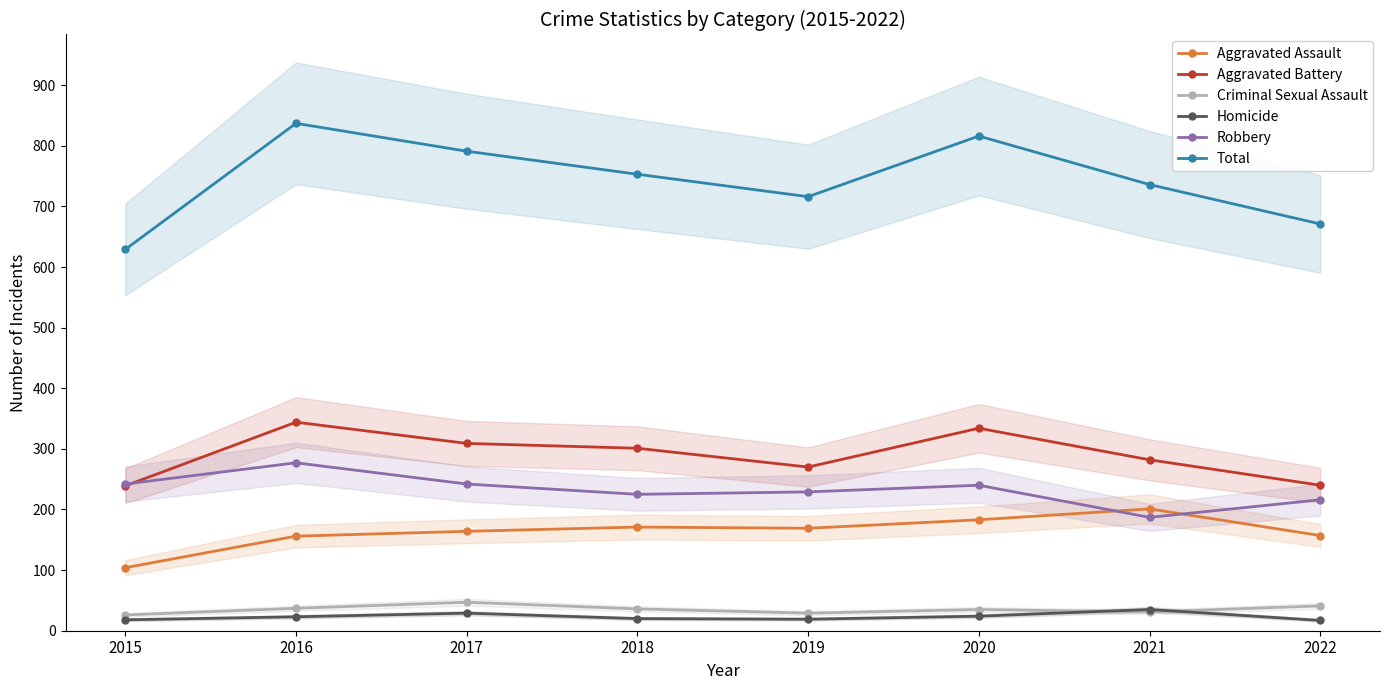

What is the value of the Total point at the 2nd from the left?

837